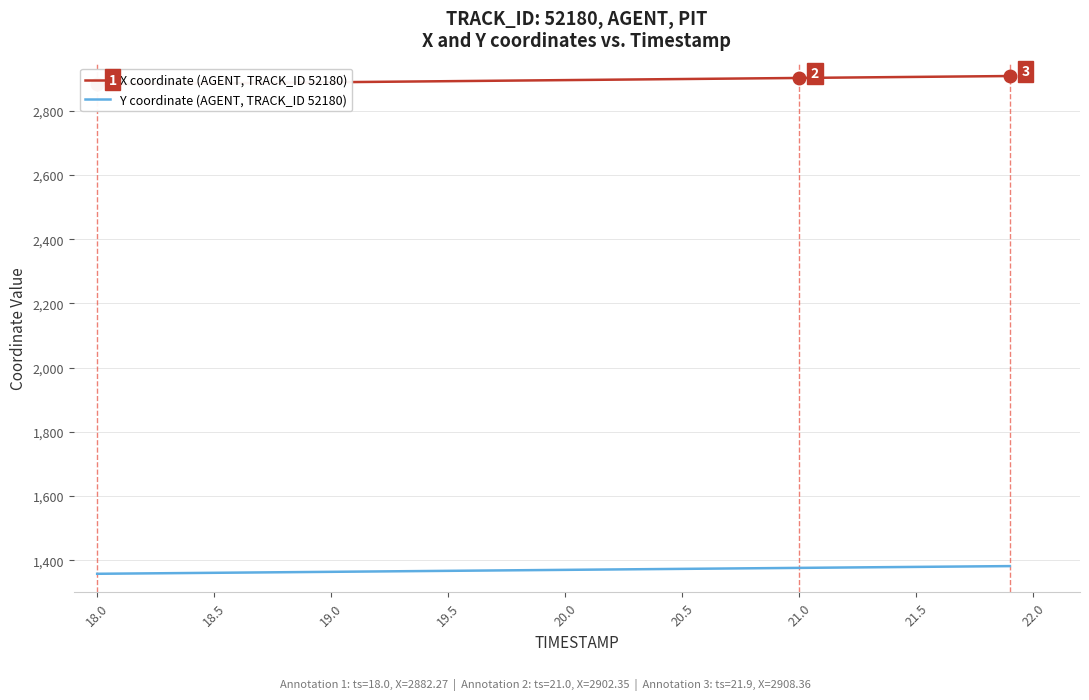

What is the highest value of the Y coordinate (AGENT, TRACK_ID 52180) series?

1381.6